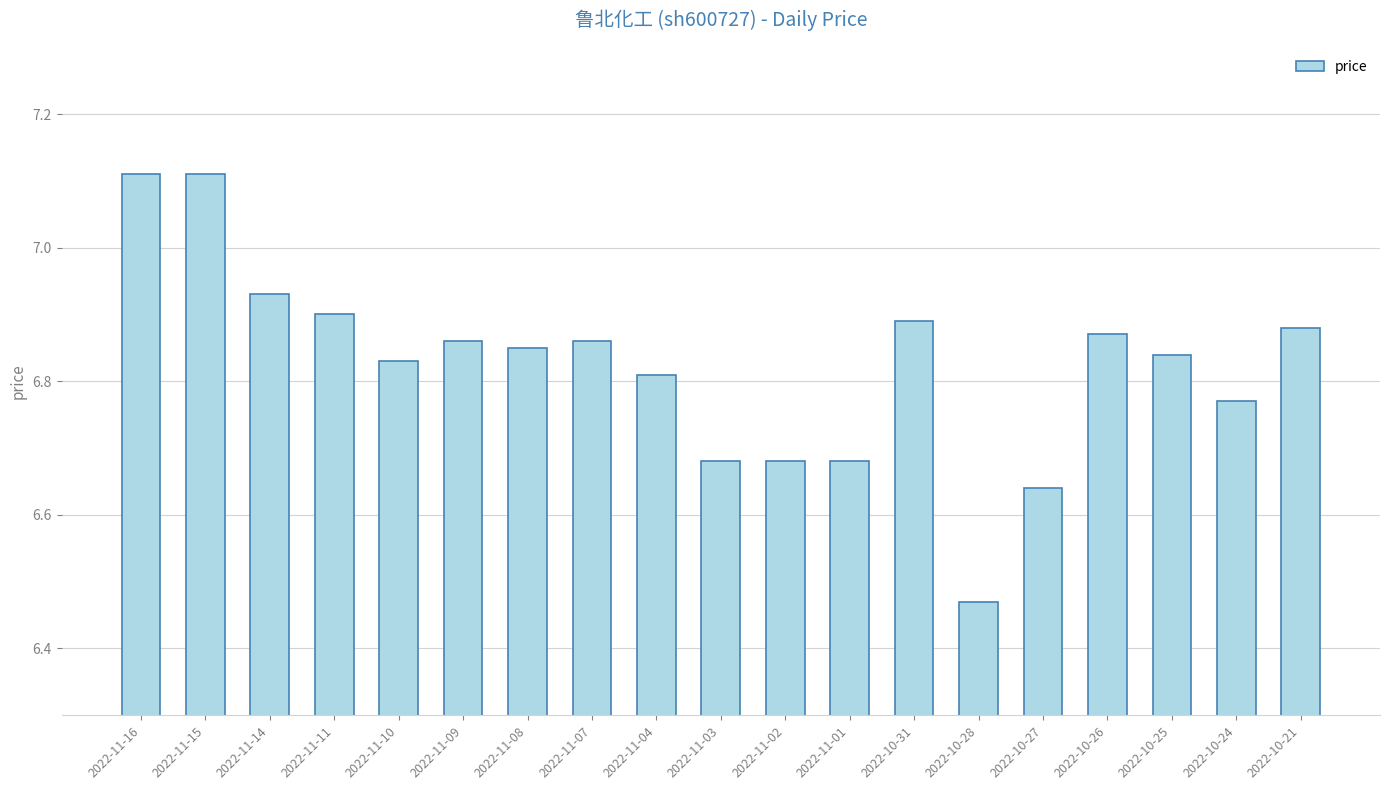

What is the sum of the values at 2022-11-01 and 2022-11-15?

13.8